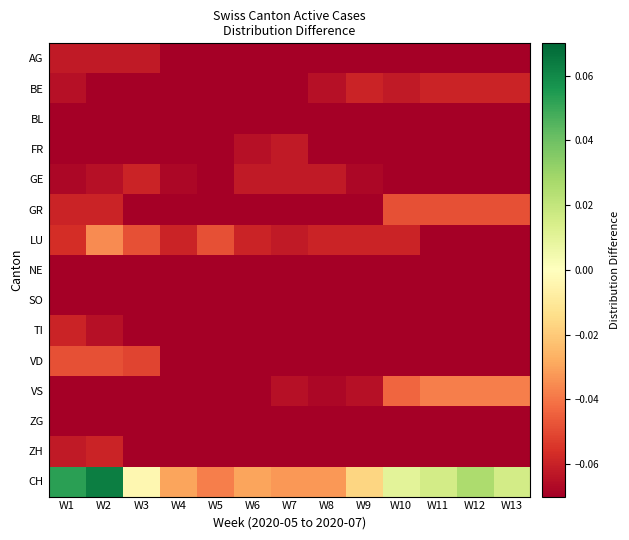

Reading right to left, list all the values displayed in this chart.

AG: W13=-0.1	W12=-0.1	W11=-0.1	W10=-0.1	W9=-0.1	W8=-0.1	W7=-0.1	W6=-0.1	W5=-0.1	W4=-0.1	W3=-0.1	W2=-0.1	W1=-0.1
BE: W13=-0.1	W12=-0.1	W11=-0.1	W10=-0.1	W9=-0.1	W8=-0.1	W7=-0.1	W6=-0.1	W5=-0.1	W4=-0.1	W3=-0.1	W2=-0.1	W1=-0.1
BL: W13=-0.1	W12=-0.1	W11=-0.1	W10=-0.1	W9=-0.1	W8=-0.1	W7=-0.1	W6=-0.1	W5=-0.1	W4=-0.1	W3=-0.1	W2=-0.1	W1=-0.1
FR: W13=-0.1	W12=-0.1	W11=-0.1	W10=-0.1	W9=-0.1	W8=-0.1	W7=-0.1	W6=-0.1	W5=-0.1	W4=-0.1	W3=-0.1	W2=-0.1	W1=-0.1
GE: W13=-0.1	W12=-0.1	W11=-0.1	W10=-0.1	W9=-0.1	W8=-0.1	W7=-0.1	W6=-0.1	W5=-0.1	W4=-0.1	W3=-0.1	W2=-0.1	W1=-0.1
GR: W13=-0.0	W12=-0.0	W11=-0.0	W10=-0.0	W9=-0.1	W8=-0.1	W7=-0.1	W6=-0.1	W5=-0.1	W4=-0.1	W3=-0.1	W2=-0.1	W1=-0.1
LU: W13=-0.1	W12=-0.1	W11=-0.1	W10=-0.1	W9=-0.1	W8=-0.1	W7=-0.1	W6=-0.1	W5=-0.0	W4=-0.1	W3=-0.0	W2=-0.0	W1=-0.1
NE: W13=-0.1	W12=-0.1	W11=-0.1	W10=-0.1	W9=-0.1	W8=-0.1	W7=-0.1	W6=-0.1	W5=-0.1	W4=-0.1	W3=-0.1	W2=-0.1	W1=-0.1
SO: W13=-0.1	W12=-0.1	W11=-0.1	W10=-0.1	W9=-0.1	W8=-0.1	W7=-0.1	W6=-0.1	W5=-0.1	W4=-0.1	W3=-0.1	W2=-0.1	W1=-0.1
TI: W13=-0.1	W12=-0.1	W11=-0.1	W10=-0.1	W9=-0.1	W8=-0.1	W7=-0.1	W6=-0.1	W5=-0.1	W4=-0.1	W3=-0.1	W2=-0.1	W1=-0.1
VD: W13=-0.1	W12=-0.1	W11=-0.1	W10=-0.1	W9=-0.1	W8=-0.1	W7=-0.1	W6=-0.1	W5=-0.1	W4=-0.1	W3=-0.1	W2=-0.0	W1=-0.0
VS: W13=-0.0	W12=-0.0	W11=-0.0	W10=-0.0	W9=-0.1	W8=-0.1	W7=-0.1	W6=-0.1	W5=-0.1	W4=-0.1	W3=-0.1	W2=-0.1	W1=-0.1
ZG: W13=-0.1	W12=-0.1	W11=-0.1	W10=-0.1	W9=-0.1	W8=-0.1	W7=-0.1	W6=-0.1	W5=-0.1	W4=-0.1	W3=-0.1	W2=-0.1	W1=-0.1
ZH: W13=-0.1	W12=-0.1	W11=-0.1	W10=-0.1	W9=-0.1	W8=-0.1	W7=-0.1	W6=-0.1	W5=-0.1	W4=-0.1	W3=-0.1	W2=-0.1	W1=-0.1
CH: W13=0.0	W12=0.0	W11=0.0	W10=0.0	W9=-0.0	W8=-0.0	W7=-0.0	W6=-0.0	W5=-0.0	W4=-0.0	W3=-0.0	W2=0.1	W1=0.1